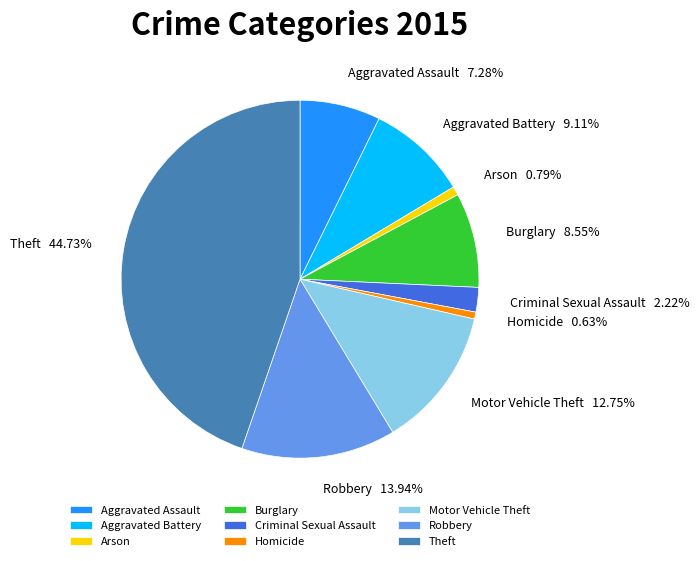

Is the sum of Burglary and Theft greater than half?

Yes